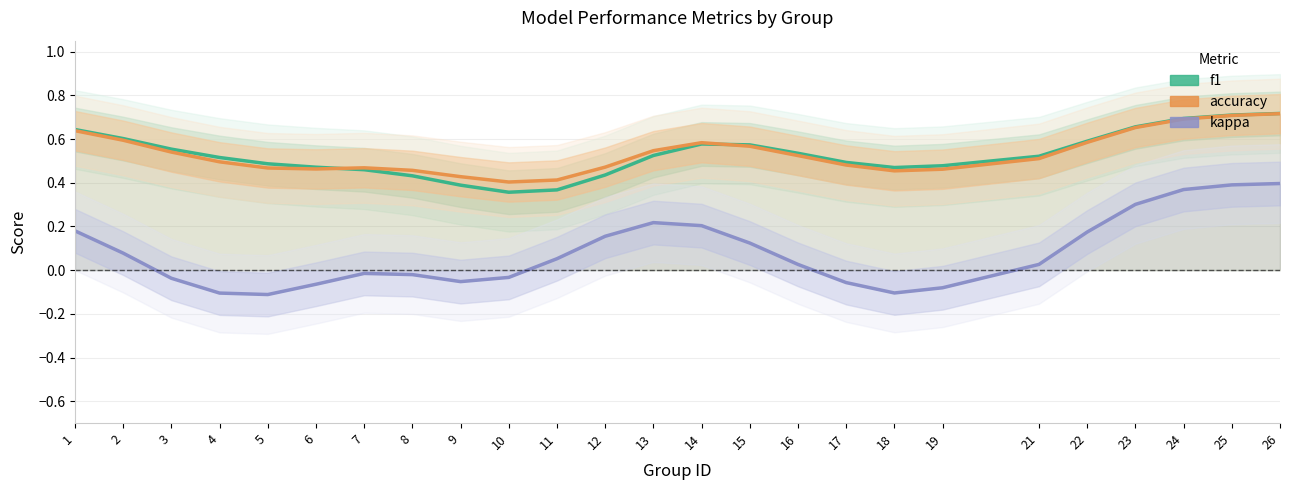

True or false: f1 and accuracy intersect in this chart.

True